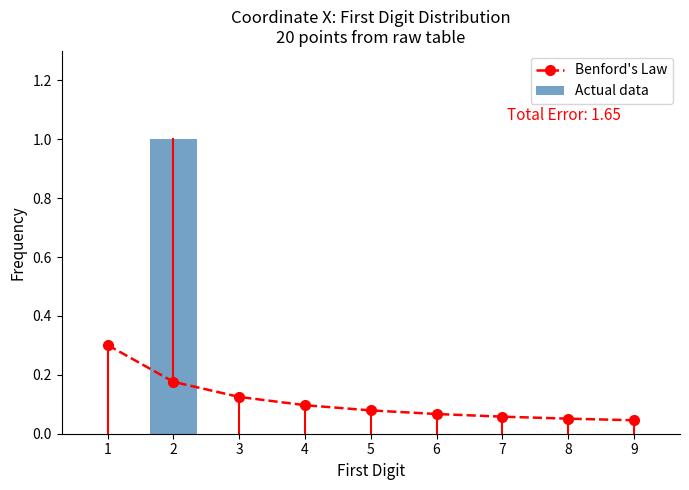

Which series has the widest spread of values?

Actual data